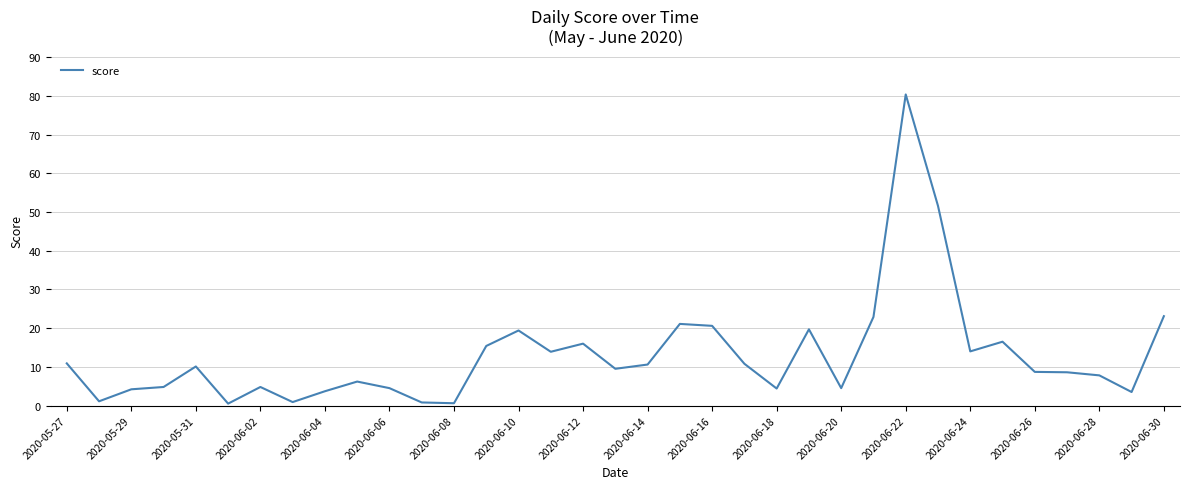

What is the maximum value shown in the chart?

80.4